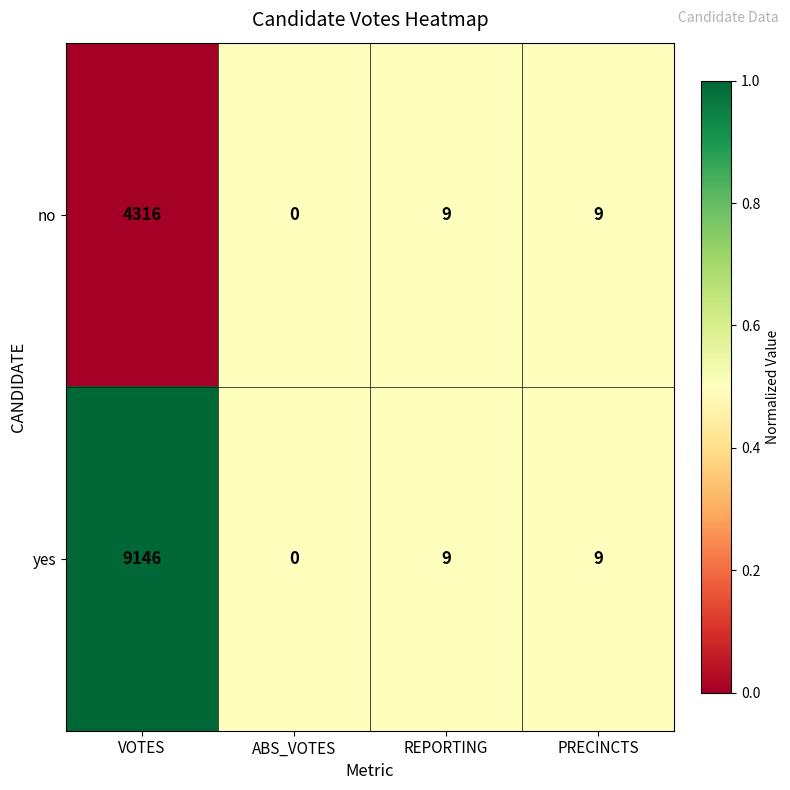

Reading left to right, list all the values displayed in this chart.

no: VOTES=4316	ABS_VOTES=0	REPORTING=9	PRECINCTS=9
yes: VOTES=9146	ABS_VOTES=0	REPORTING=9	PRECINCTS=9